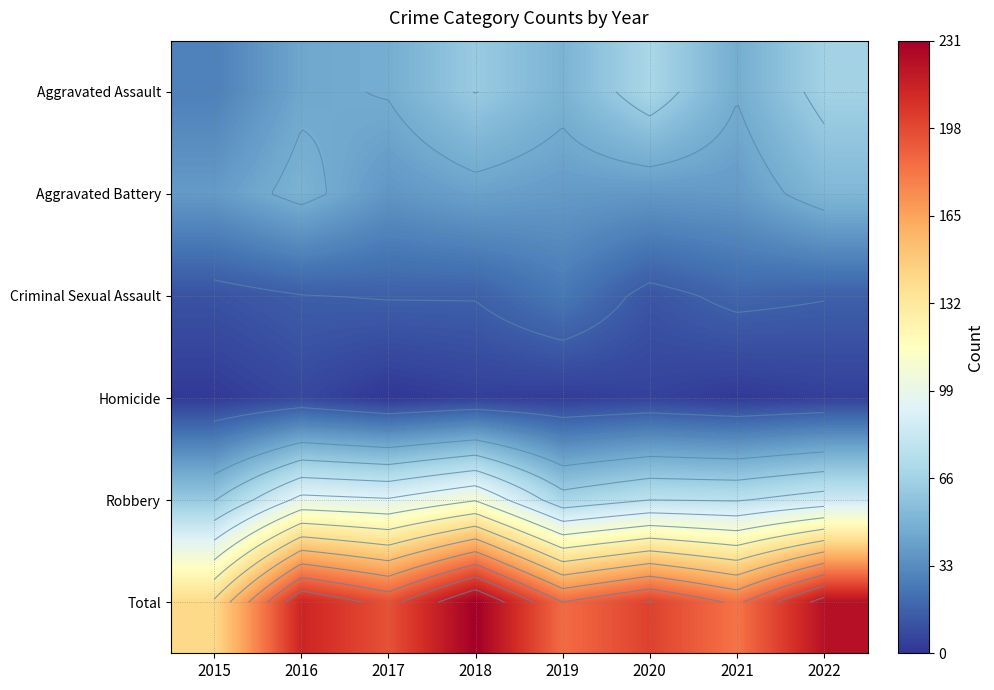

What is the spread (max minus min) of values at 2015?

139